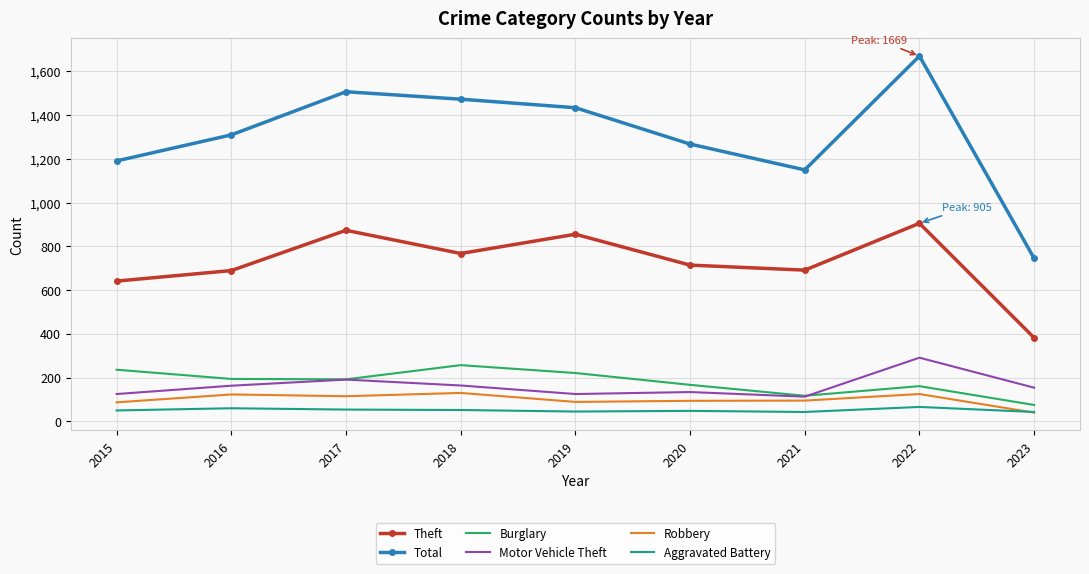

True or false: Theft has a value of 382 at 2023.

True